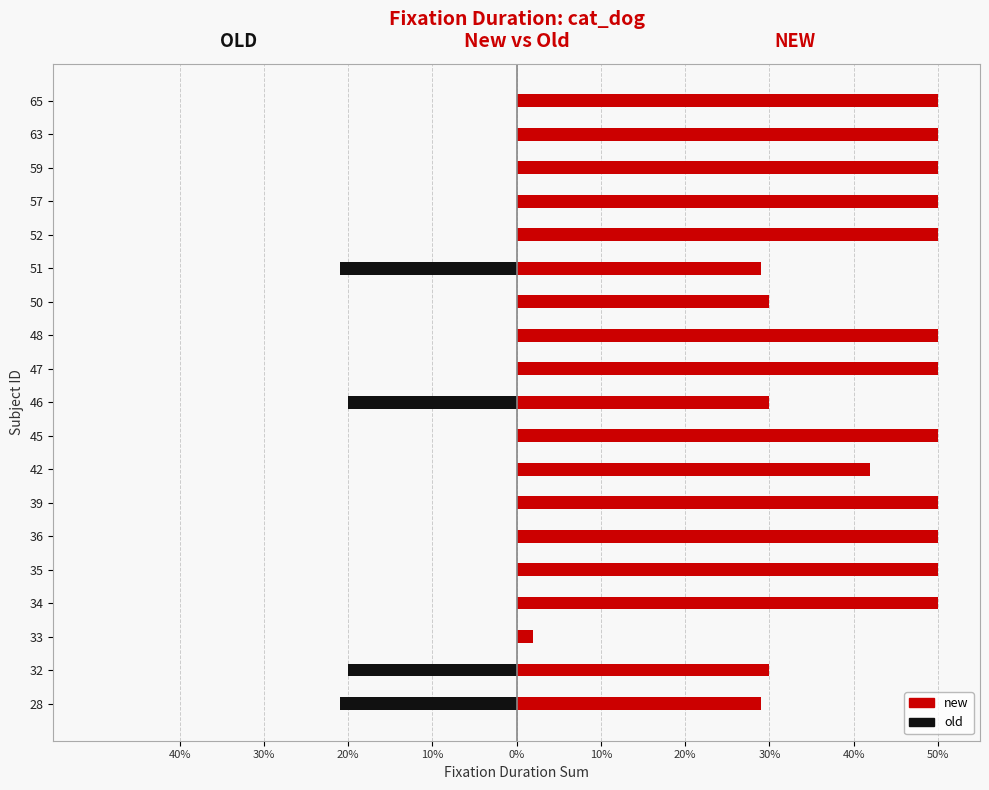

How many distinct data groups are displayed?

2